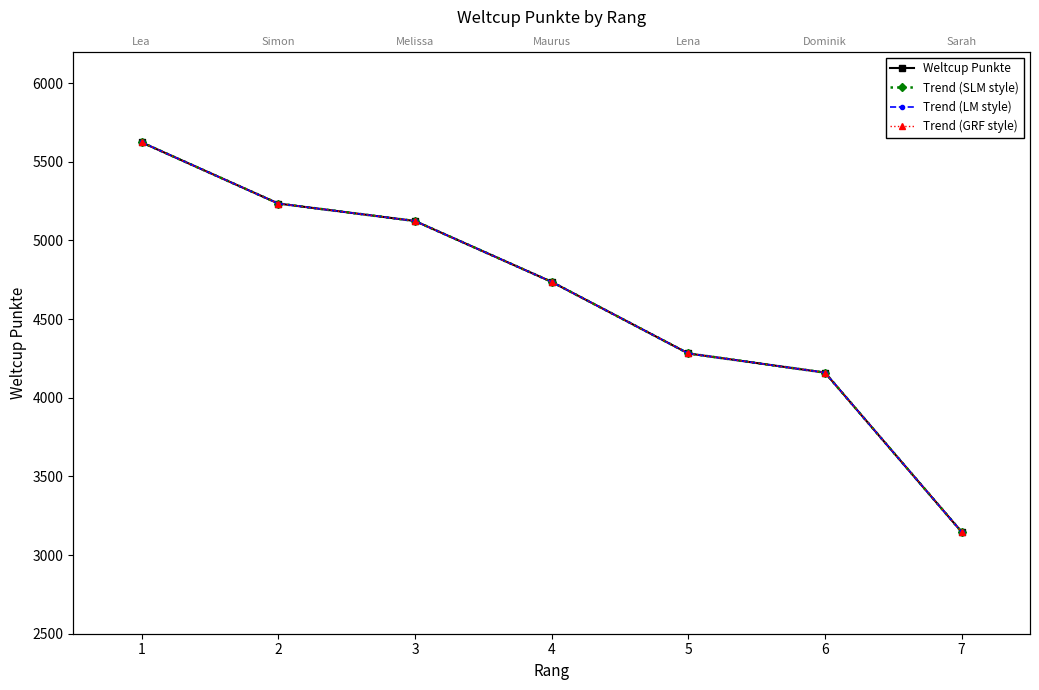

Which series has the largest range (max minus min)?

Weltcup Punkte